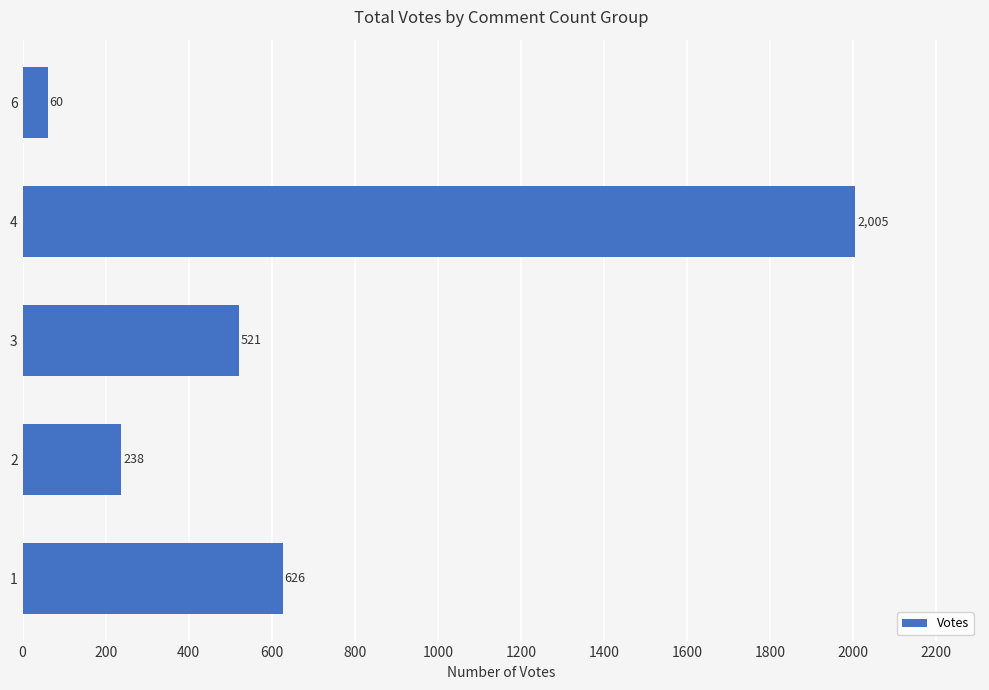

What is the sum of all values?

3450